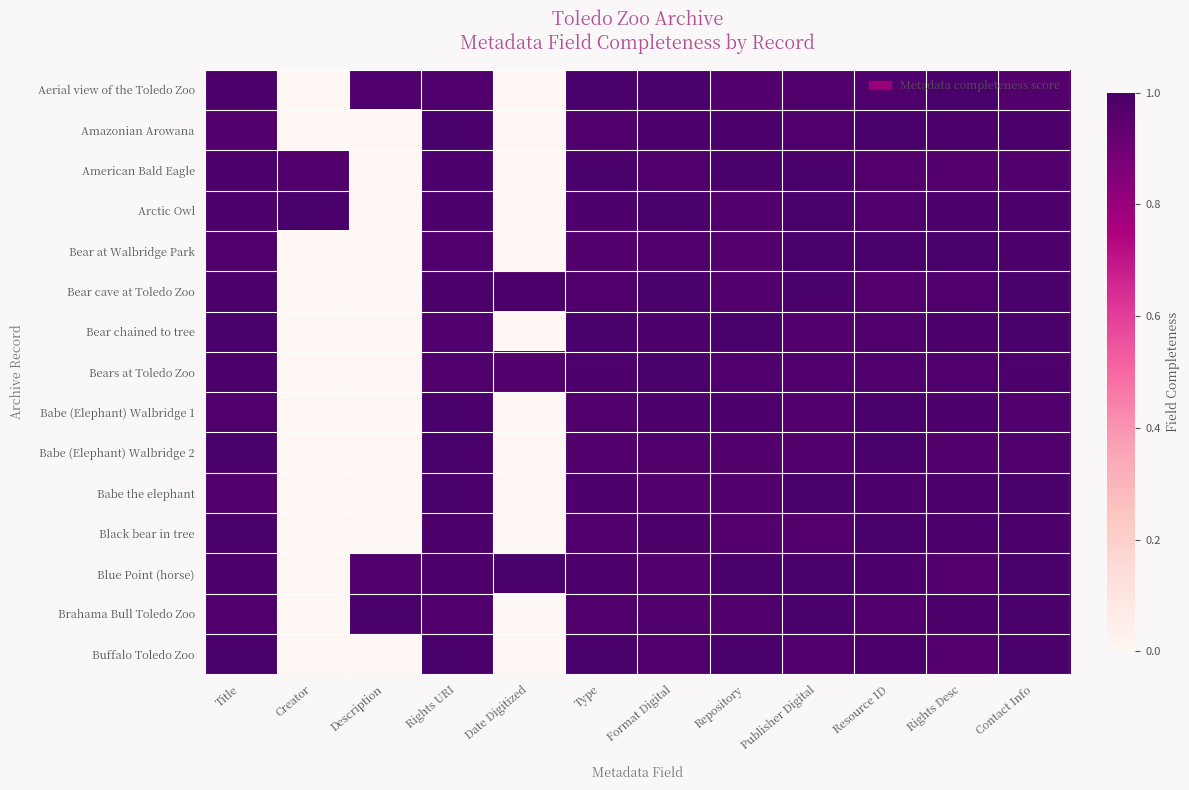

At which category is the sum across all series the highest?

Title